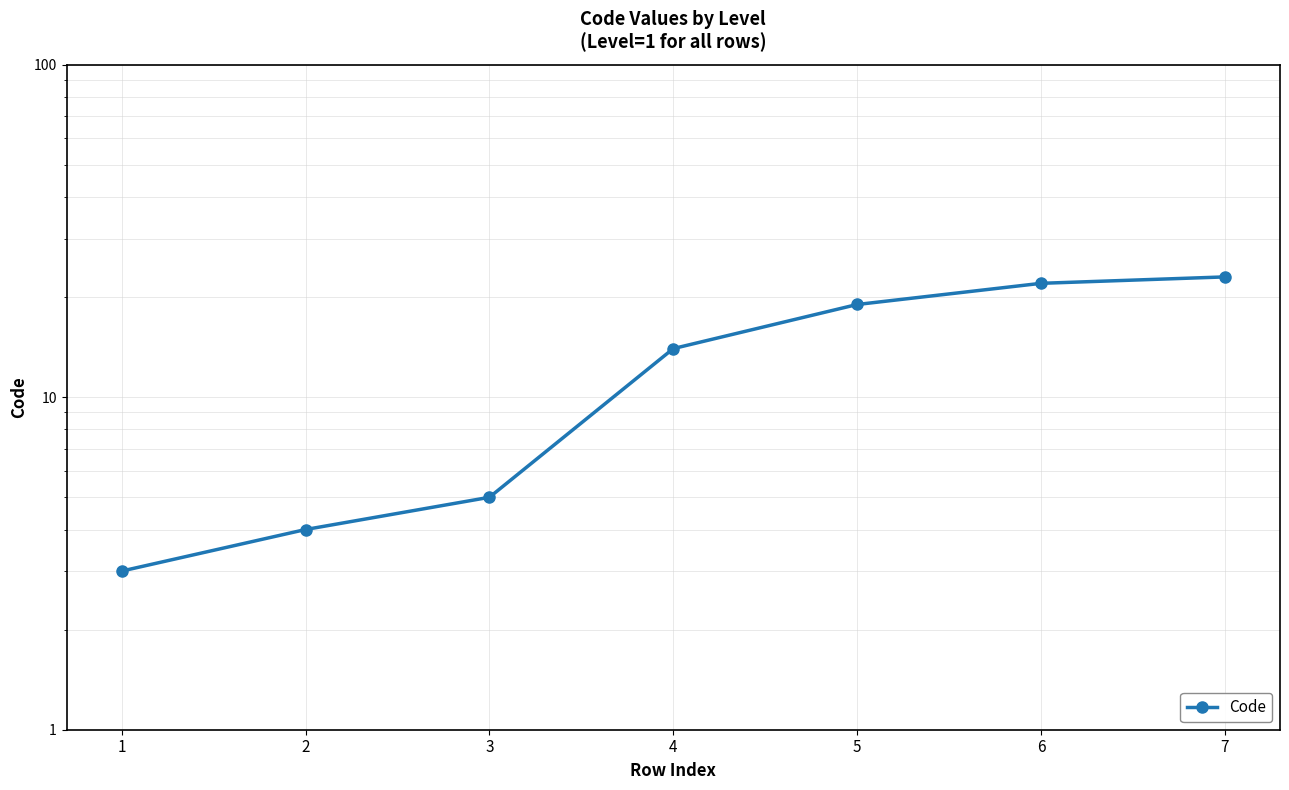

Which has a higher value, 2 or 3?

3